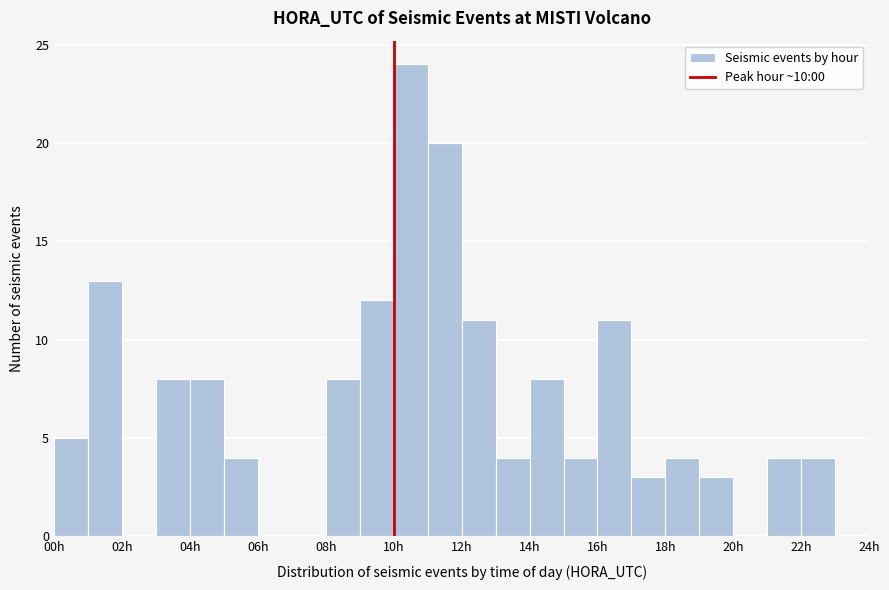

What is the height of the bar covering 5 to 6 on the x-axis? The values are not printed on the chart, so give them approximately, as read against the axis.

4